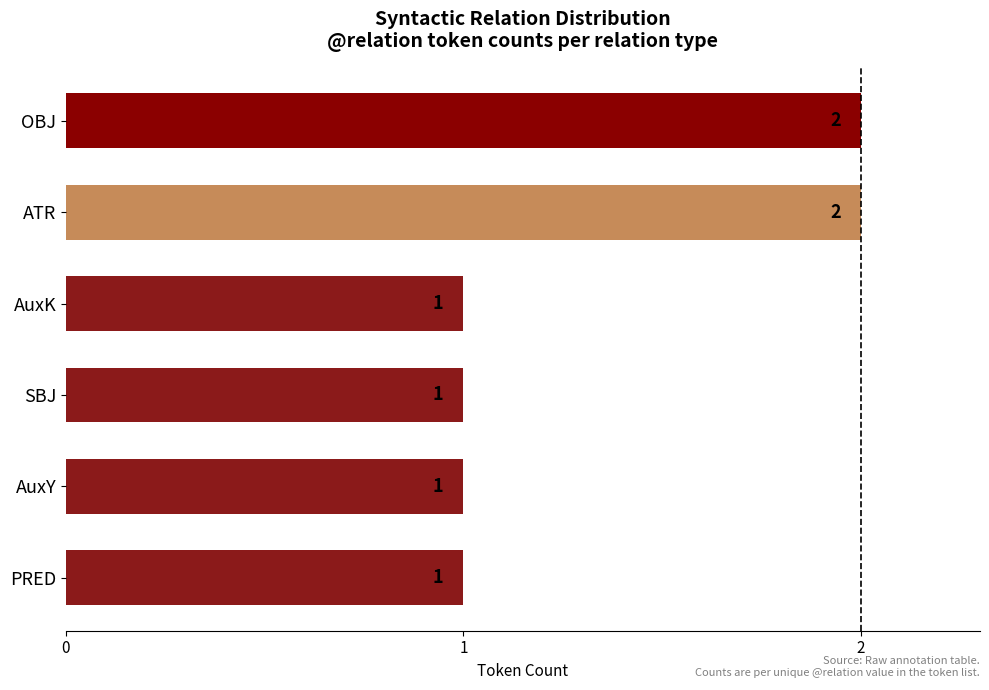

How many data points are above 1?

2